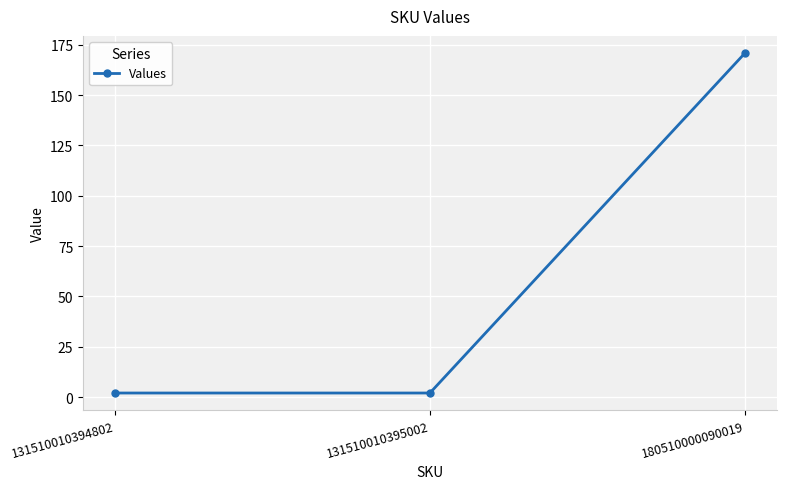

What is the greatest value displayed?

171